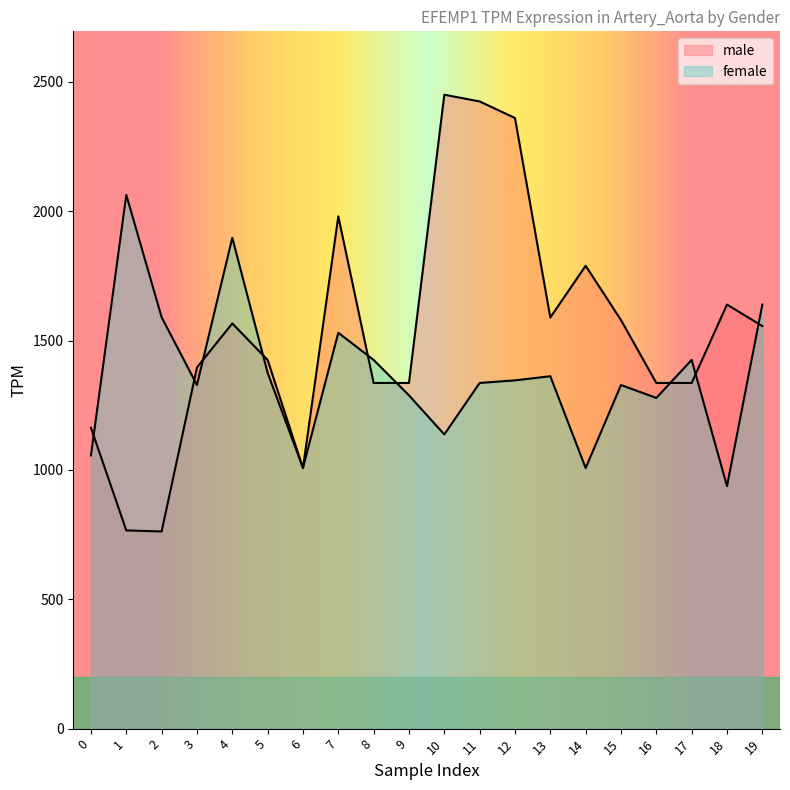

At 0, list the series in order from largest to smallest.

male, female